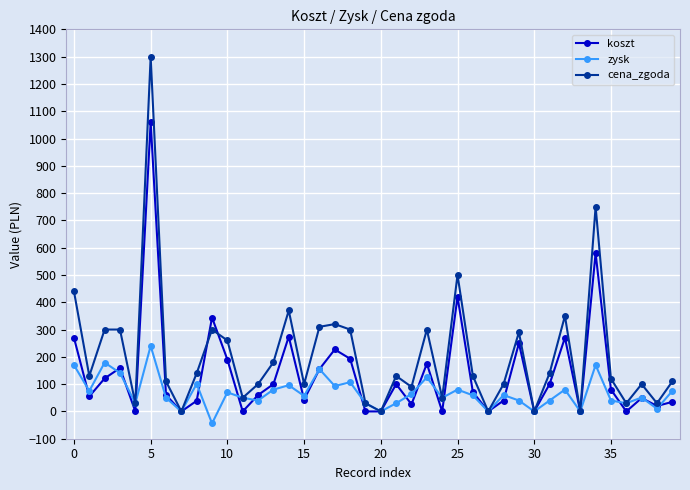

What is the greatest value displayed?

1300